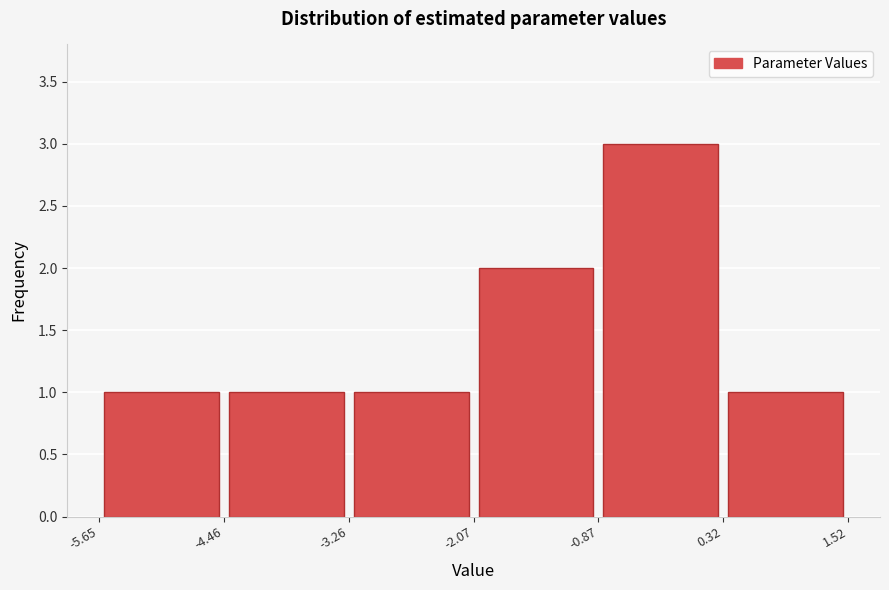

Reading left to right, list every bar in this chart as the range it spans on the x-axis followed by its height. The values are not printed on the chart, so give them approximately, as read against the axis.

-5.65 to -4.46: 1
-4.46 to -3.26: 1
-3.26 to -2.07: 1
-2.07 to -0.87: 2
-0.87 to 0.32: 3
0.32 to 1.52: 1